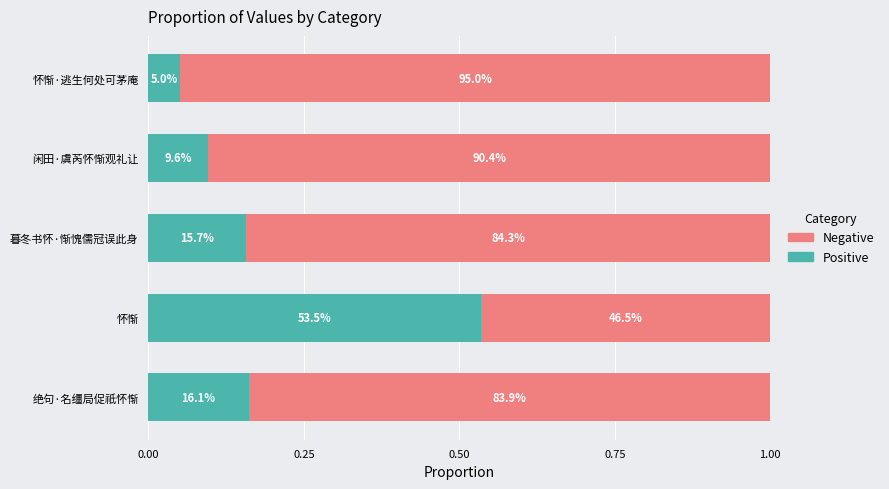

Reading left to right, what are all the values shown in this chart?

Positive: 0.2	0.5	0.2	0.1	0.1
Negative: 0.8	0.5	0.8	0.9	0.9